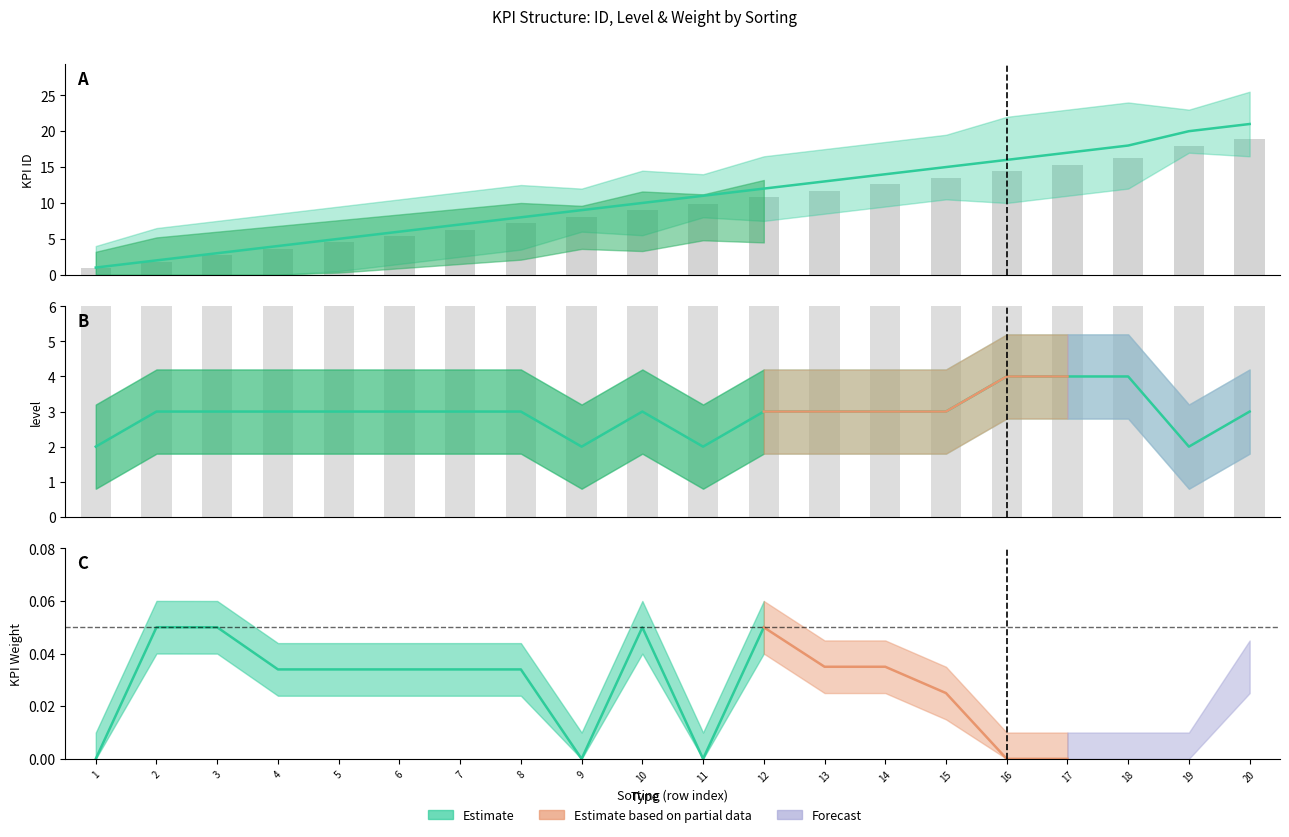

What is the value of the KPI ID bar at the 18th from the left?

18